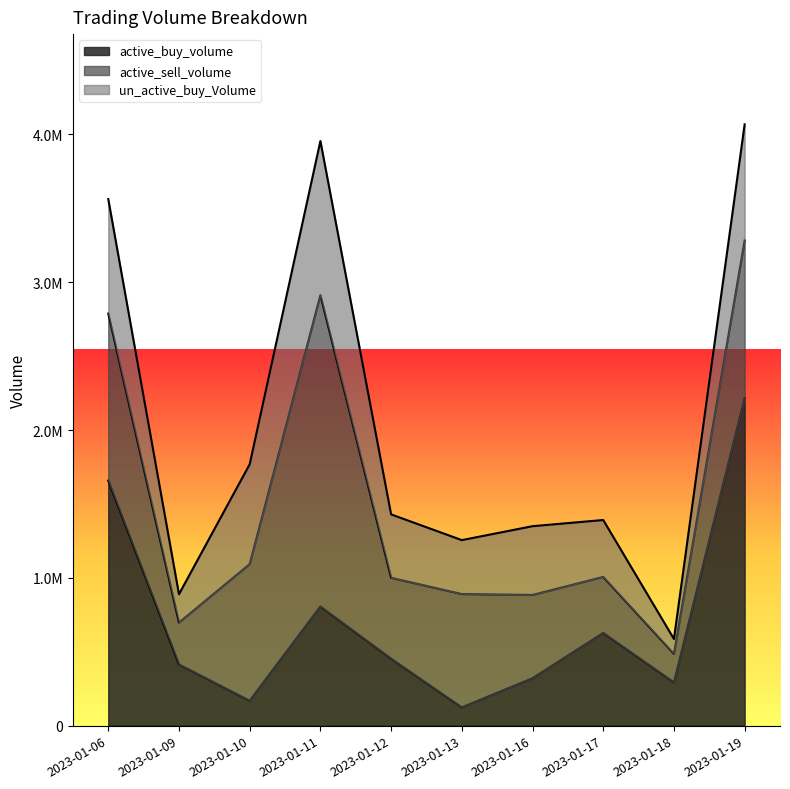

Count the number of data series in this chart.

3